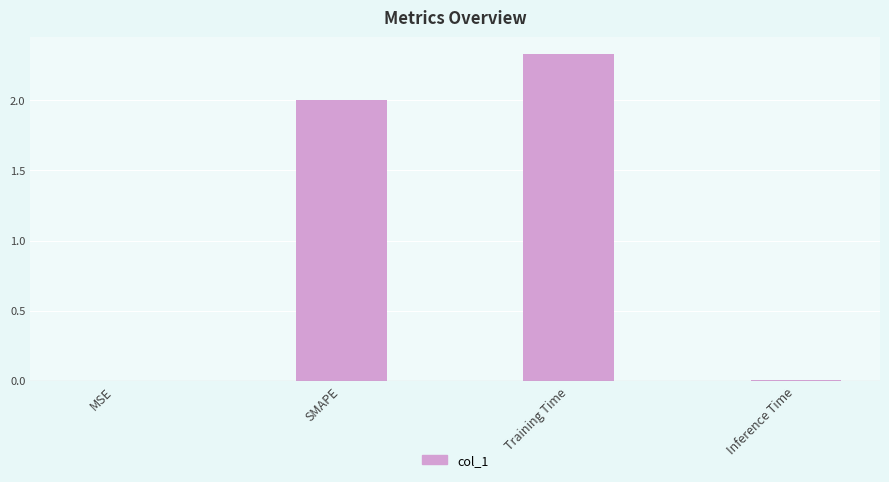

Which label corresponds to the largest value in the chart?

Training Time